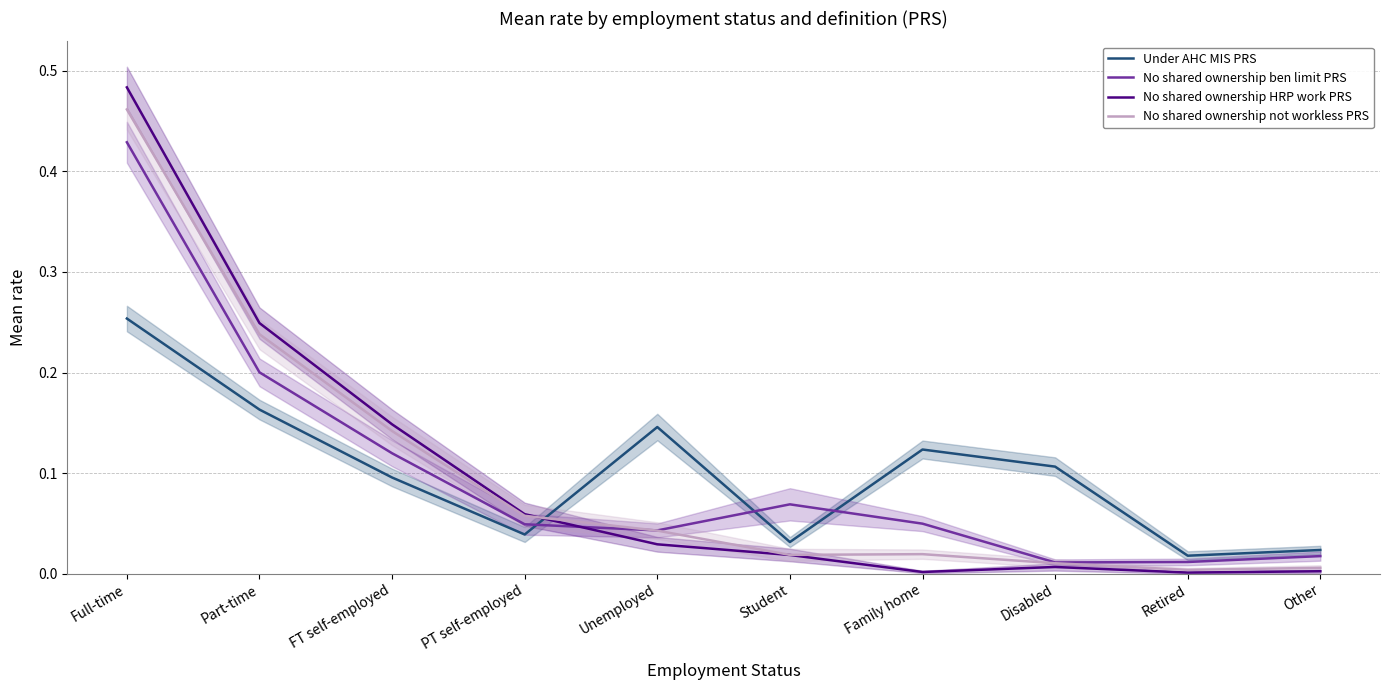

Reading right to left, list all the values displayed in this chart.

Under AHC MIS PRS: Other=0.0	Retired=0.0	Disabled=0.1	Family home=0.1	Student=0.0	Unemployed=0.1	PT self-employed=0.0	FT self-employed=0.1	Part-time=0.2	Full-time=0.3
No shared ownership ben limit PRS: Other=0.0	Retired=0.0	Disabled=0.0	Family home=0.0	Student=0.1	Unemployed=0.0	PT self-employed=0.0	FT self-employed=0.1	Part-time=0.2	Full-time=0.4
No shared ownership HRP work PRS: Other=0.0	Retired=0.0	Disabled=0.0	Family home=0.0	Student=0.0	Unemployed=0.0	PT self-employed=0.1	FT self-employed=0.1	Part-time=0.2	Full-time=0.5
No shared ownership not workless PRS: Other=0.0	Retired=0.0	Disabled=0.0	Family home=0.0	Student=0.0	Unemployed=0.0	PT self-employed=0.1	FT self-employed=0.1	Part-time=0.2	Full-time=0.5